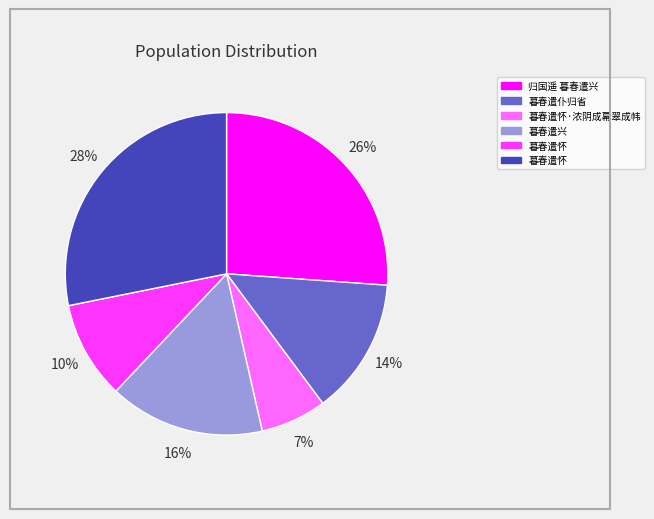

Does any single category account for the majority?

No